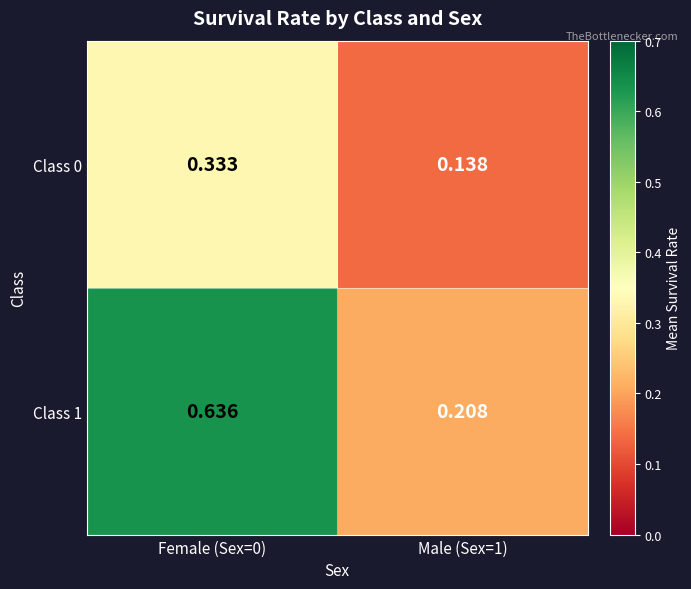

Is the value of Class 1 at Female (Sex=0) greater than the value of Class 0 at Male (Sex=1)?

Yes